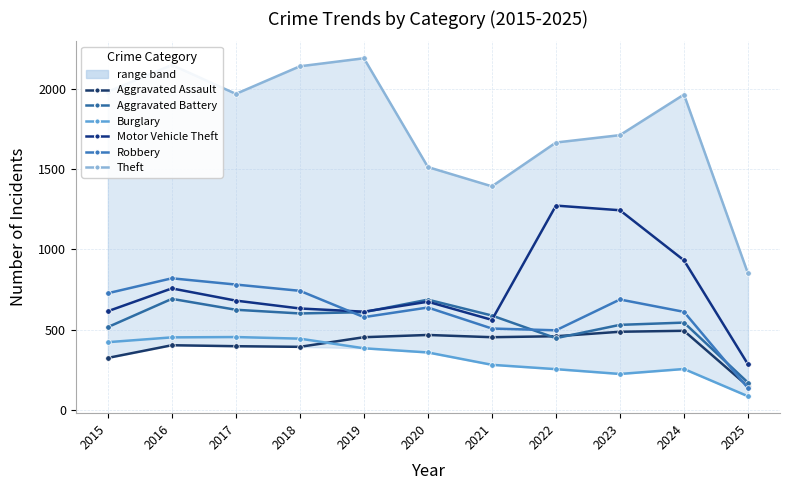

Does the chart display data point markers on the line(s)?

Yes